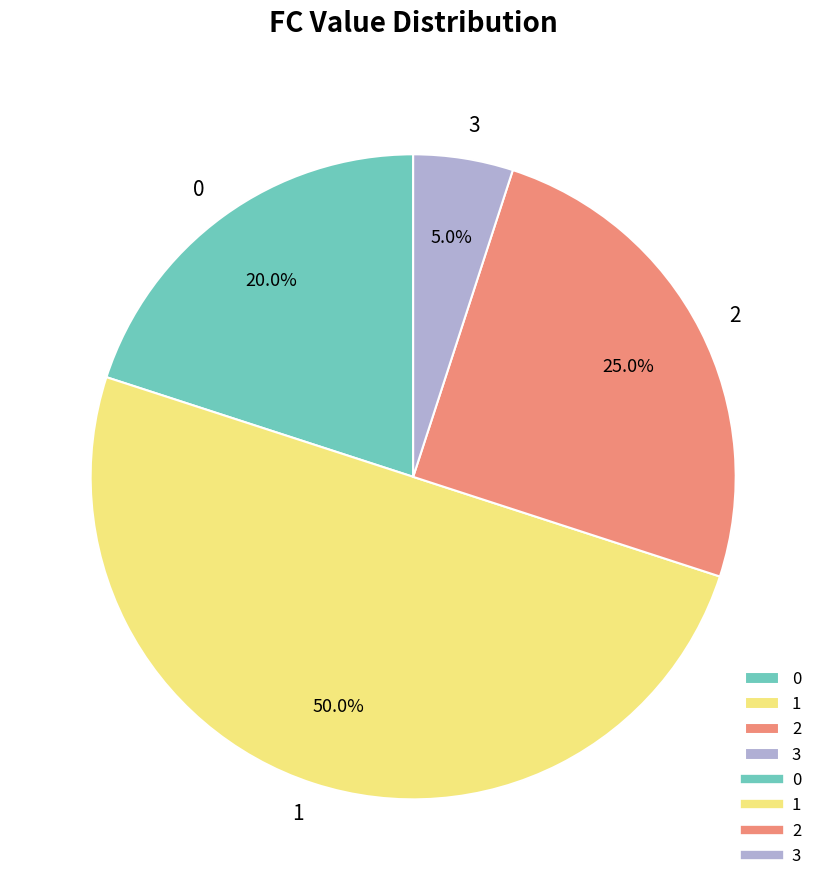

Which slice is the largest?

1